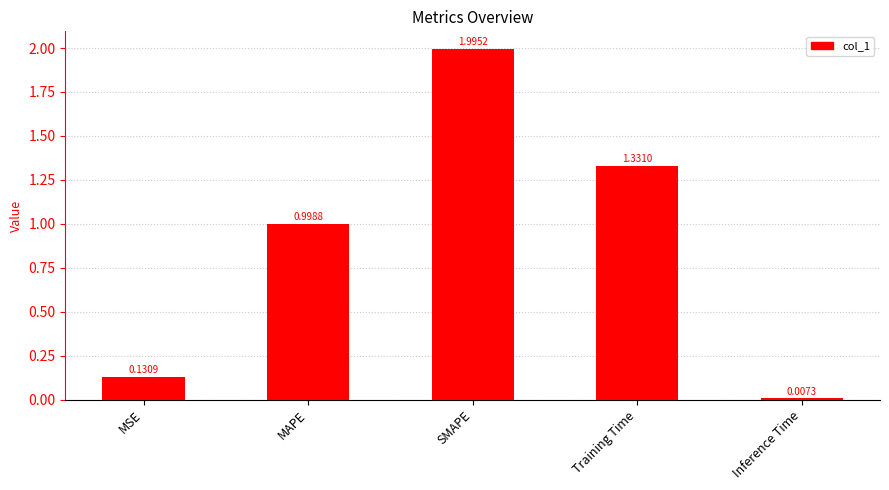

List the labels in order of value, smallest first.

Inference Time, MSE, MAPE, Training Time, SMAPE